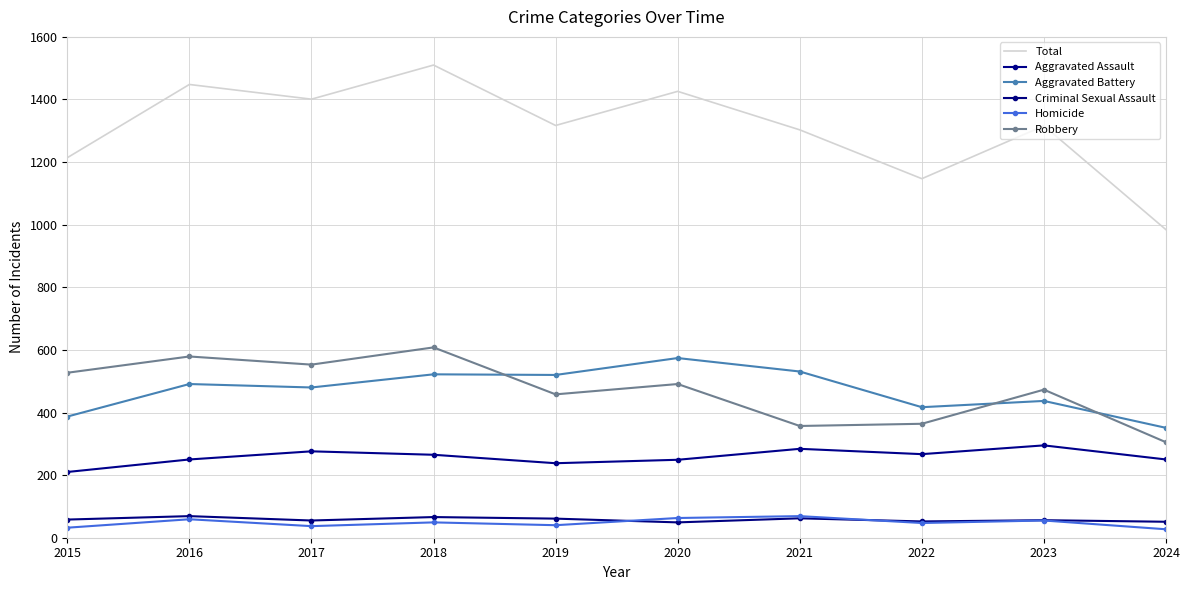

At 2017, list the series in order from smallest to largest.

Homicide, Criminal Sexual Assault, Aggravated Assault, Aggravated Battery, Robbery, Total